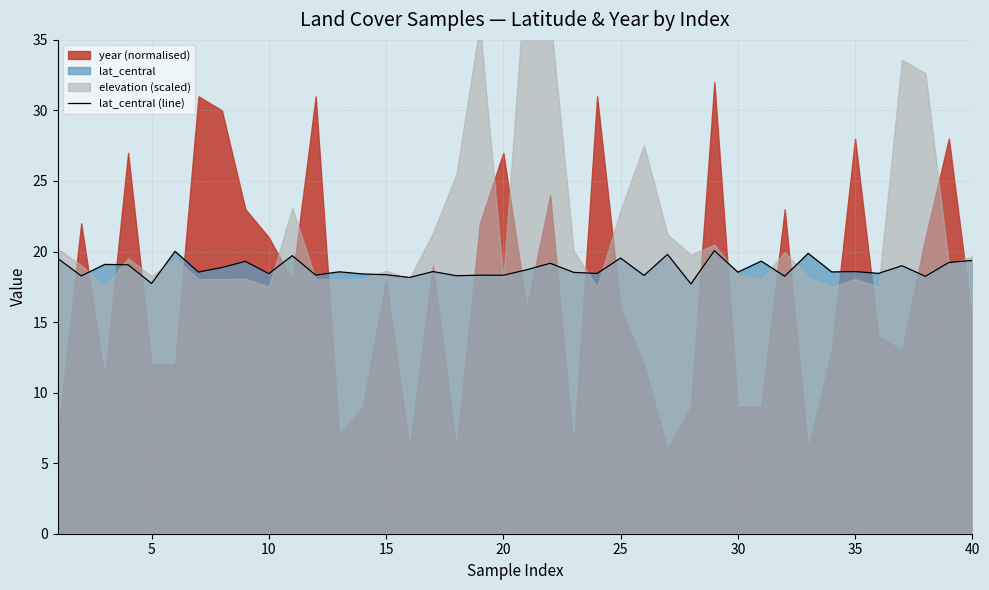

How many points are higher than both their immediate neighbors (excluding endpoints)?

15